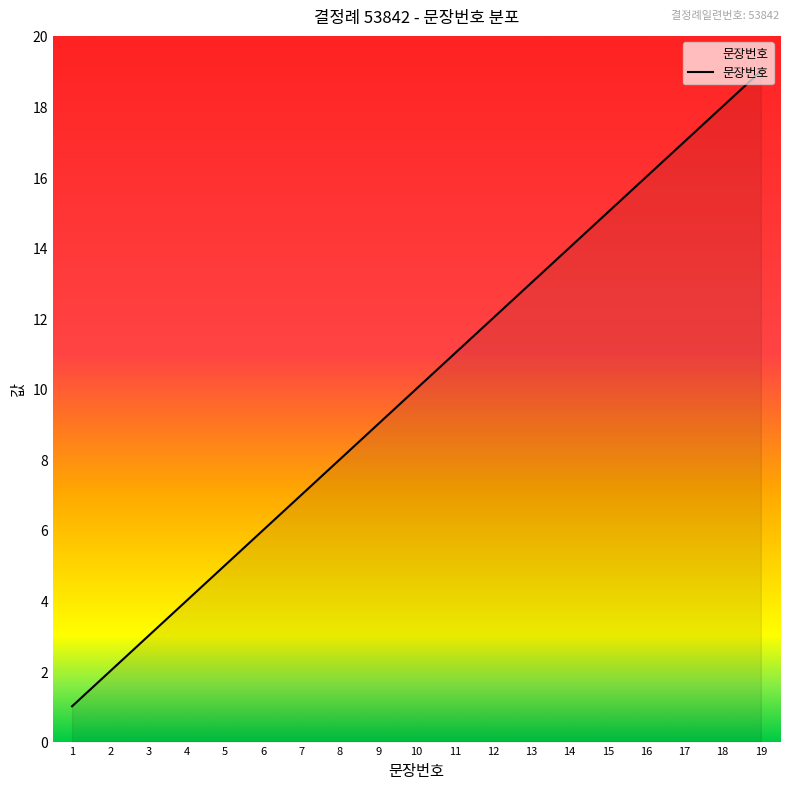

True or false: the data shows 3 at 2.

False